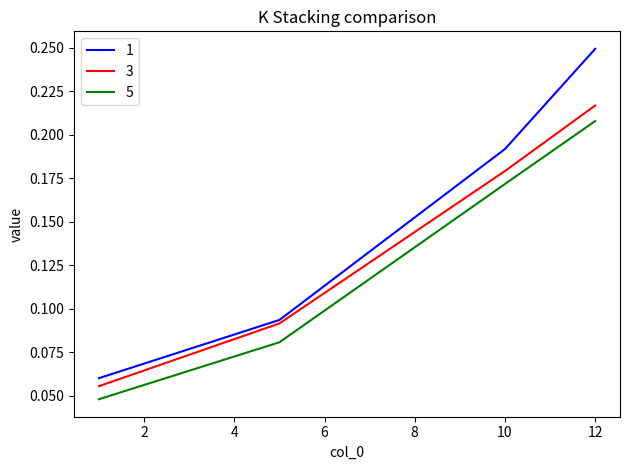

What is the total value across all series at 12?

0.7